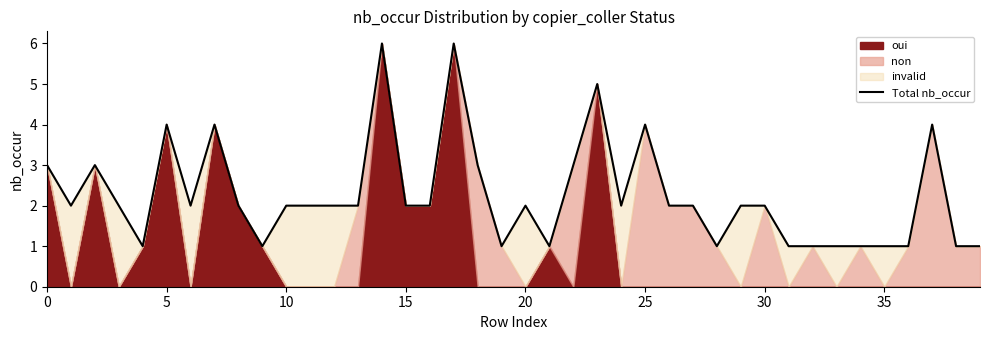

What is the value of the 10th point from the left?

1